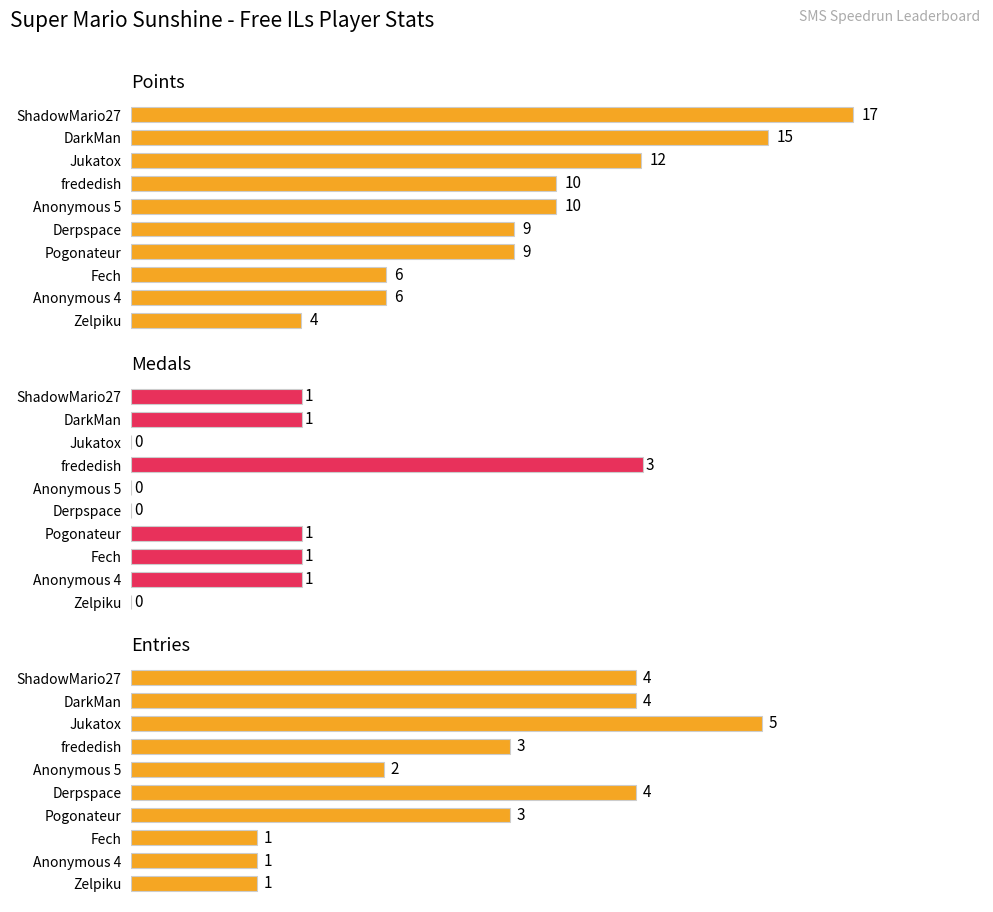

True or false: Entries has a value of 5 at Pogonateur.

False